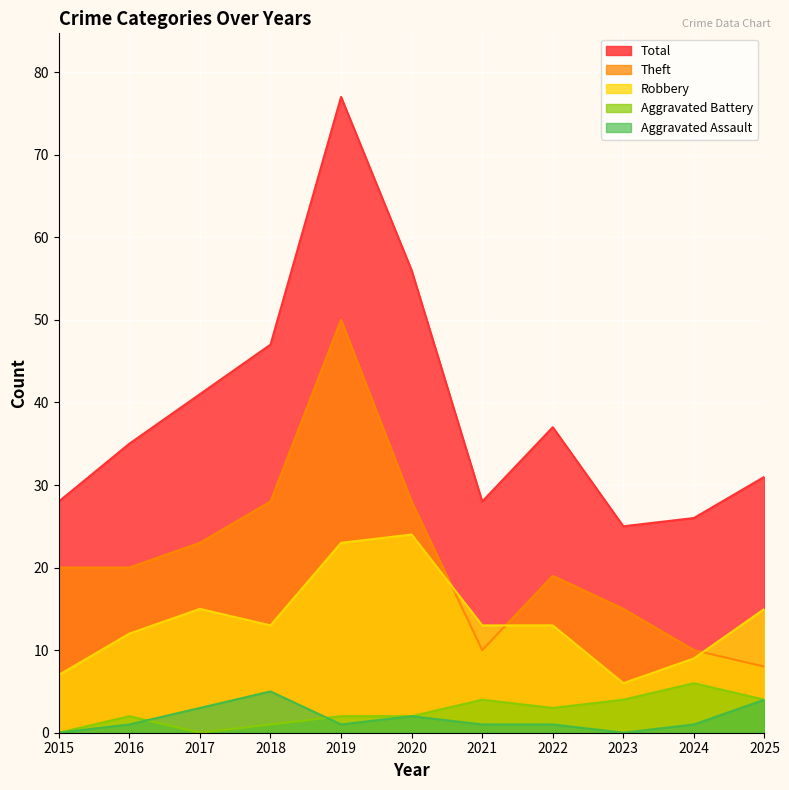

Is it true that Total equals 7 at 2015?

False